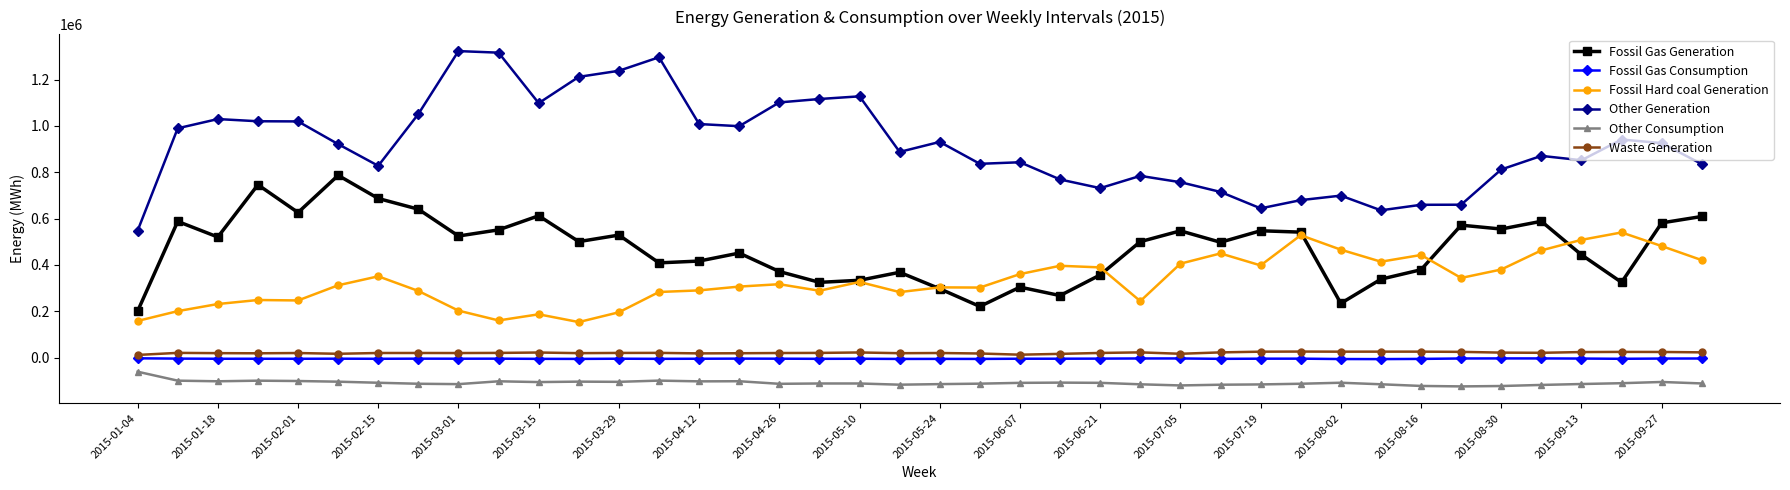

Which series has the largest total across all categories?

Other Generation